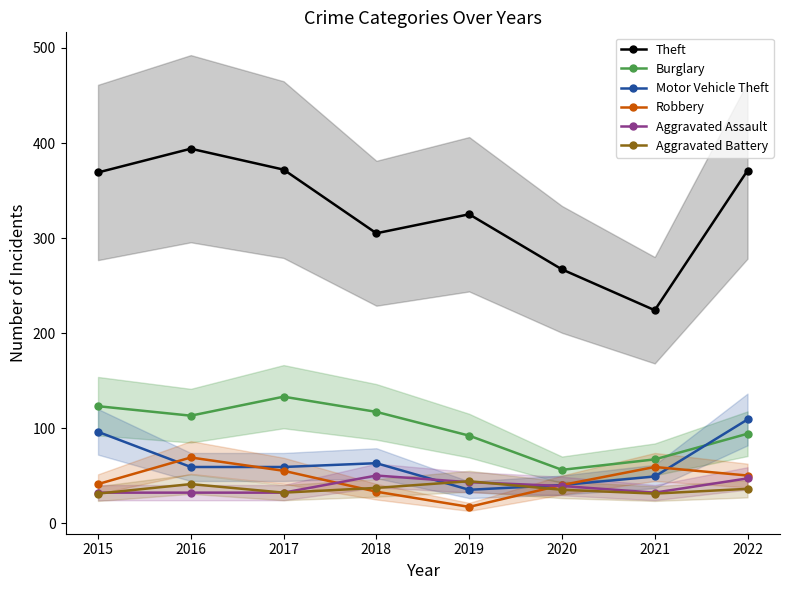

What is the difference between the Aggravated Assault values at 2021 and 2019?

11